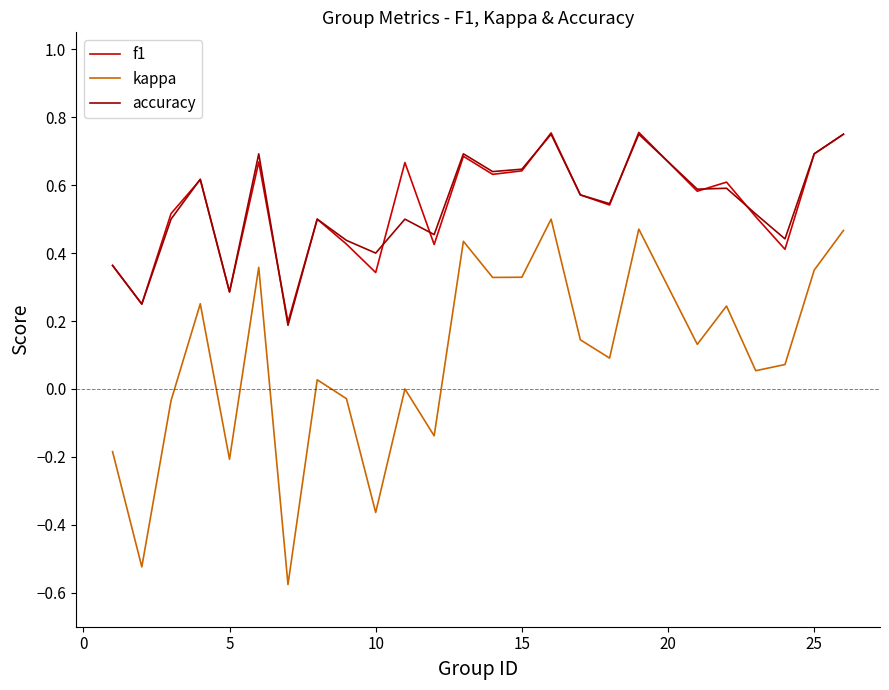

True or false: f1 and kappa intersect in this chart.

False